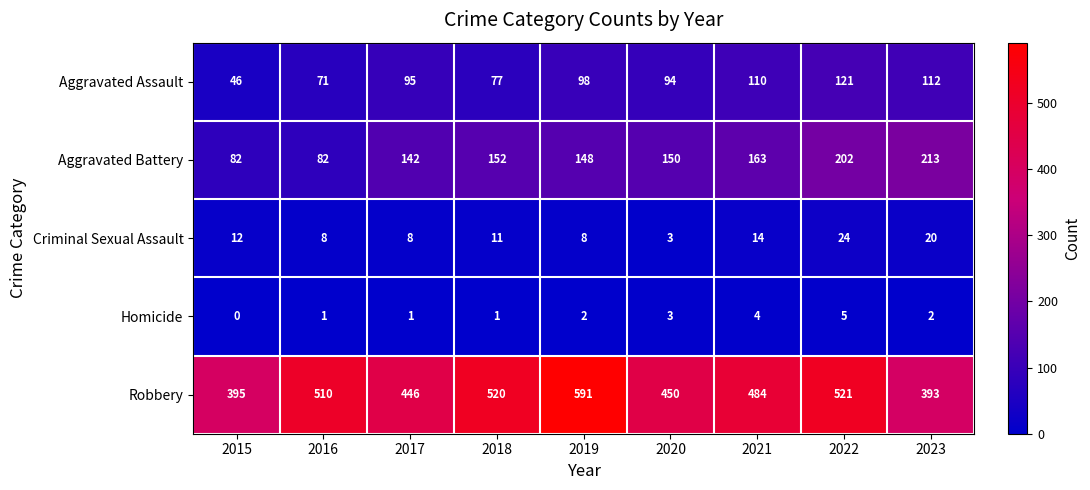

The value of Robbery at 2022 is 521. True or false?

True